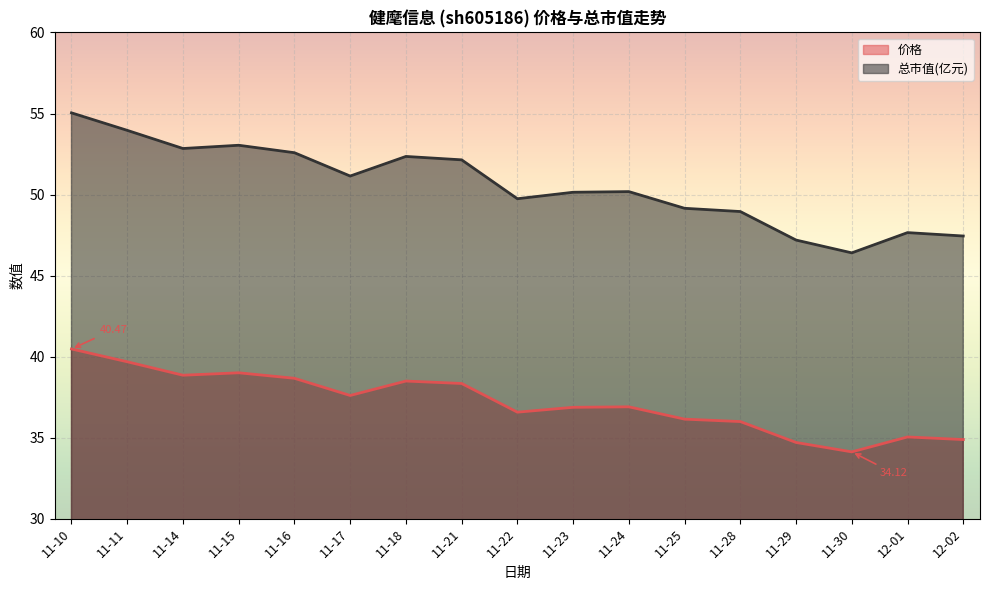

True or false: 总市值(亿元) and 价格 cross at least once.

False